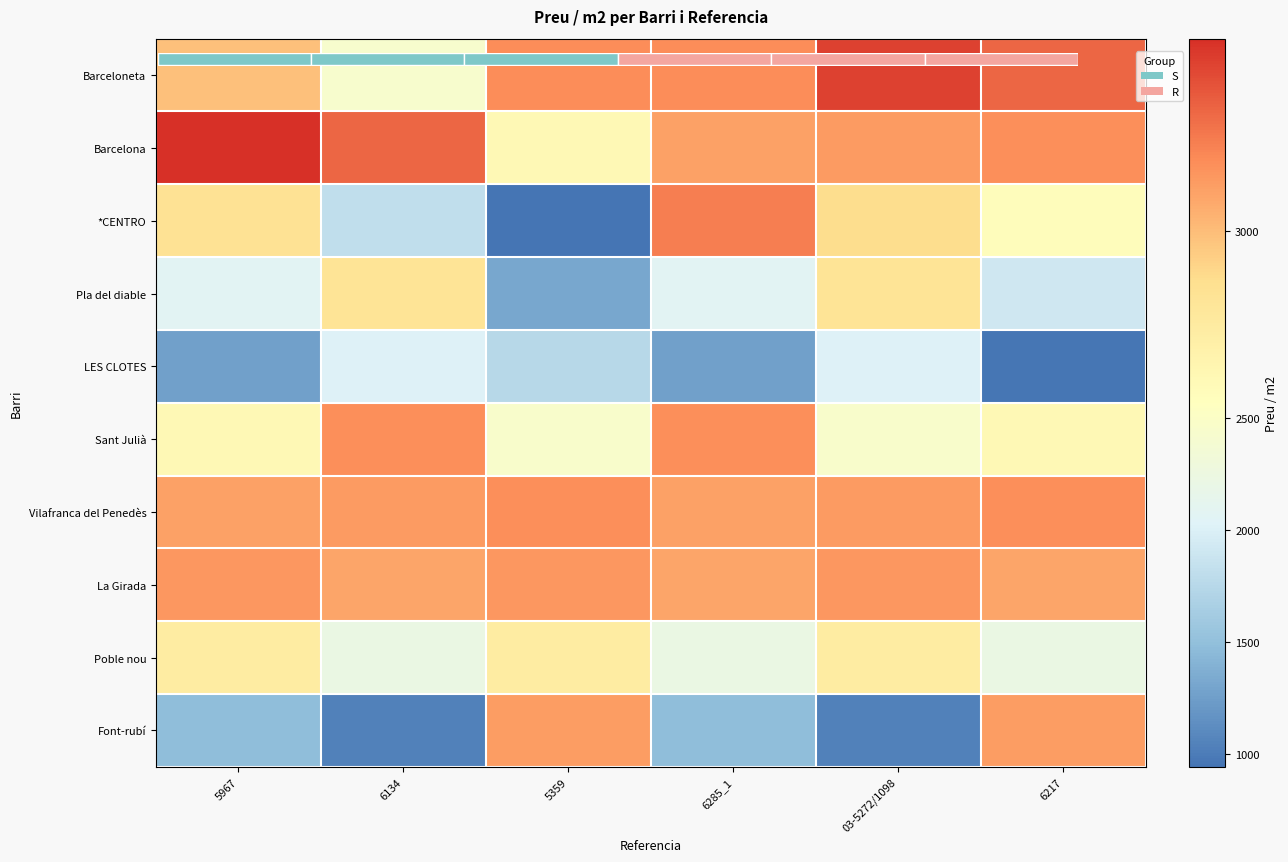

At which label does Barcelona first exceed 3168?

5967